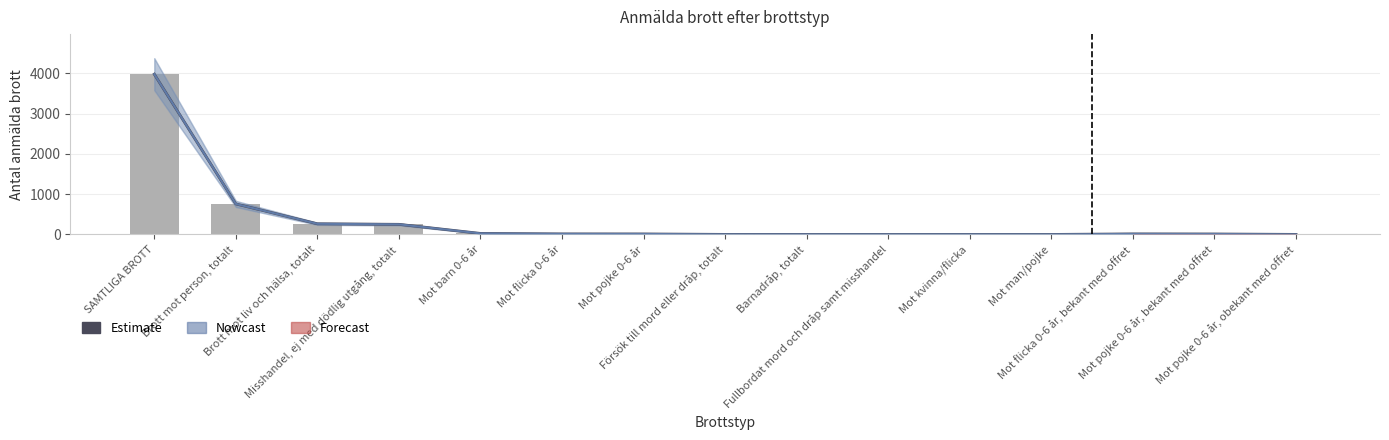

Which category has the lowest value across all series?

Barnadråp, totalt